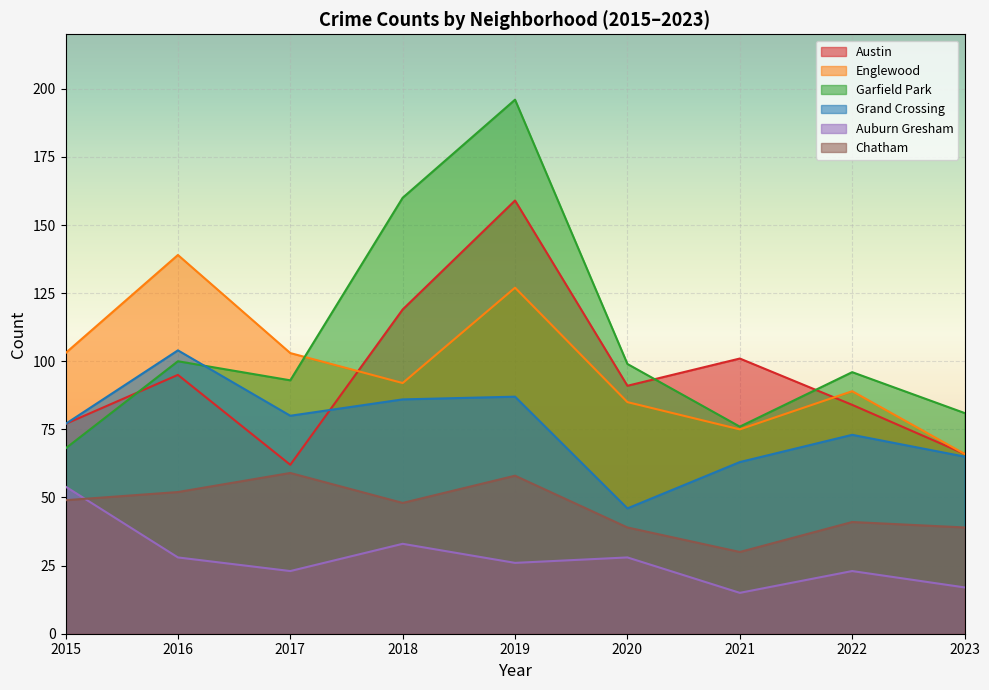

True or false: Grand Crossing and Chatham cross at least once.

False